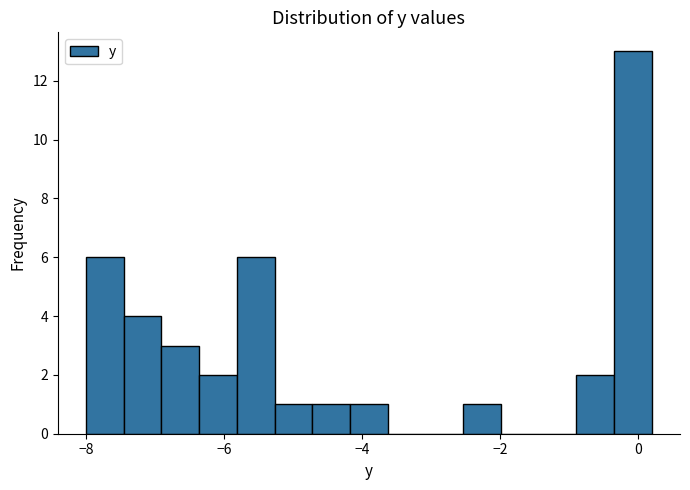

Around what value on the x-axis is the tallest bar? Give the approximate position of its centre, as read against the axis.

0.0